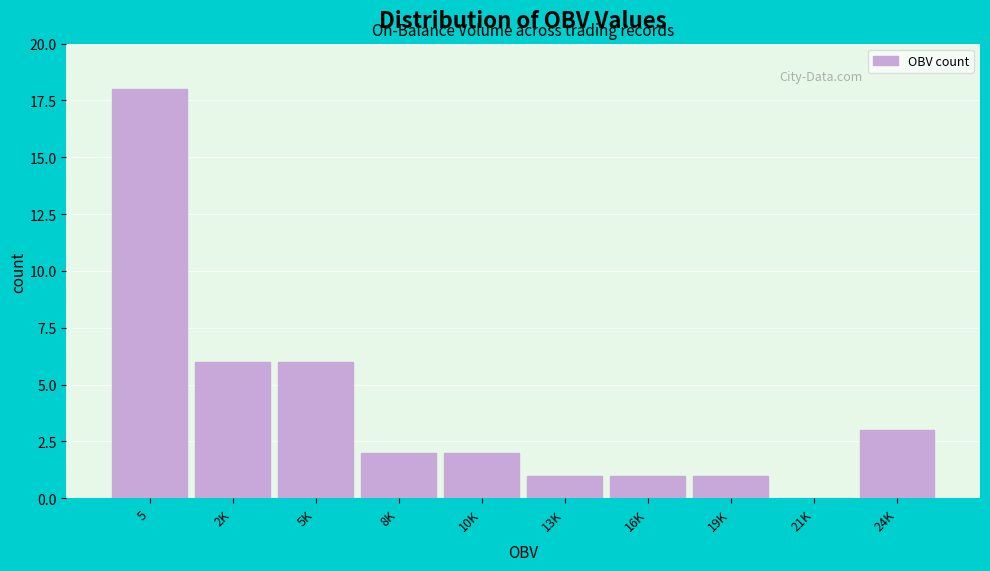

Reading left to right, list all the values displayed in this chart.

5=18	2K=6	5K=6	8K=2	10K=2	13K=1	16K=1	19K=1	21K=0	24K=3